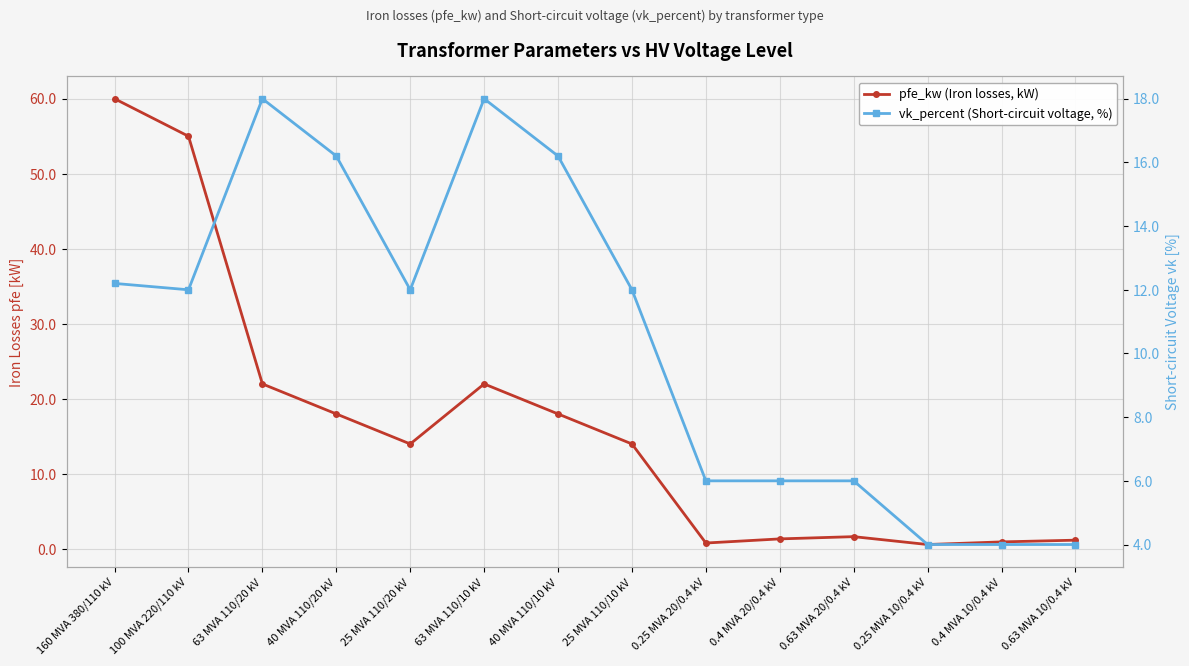

How many lines are shown in the chart?

2